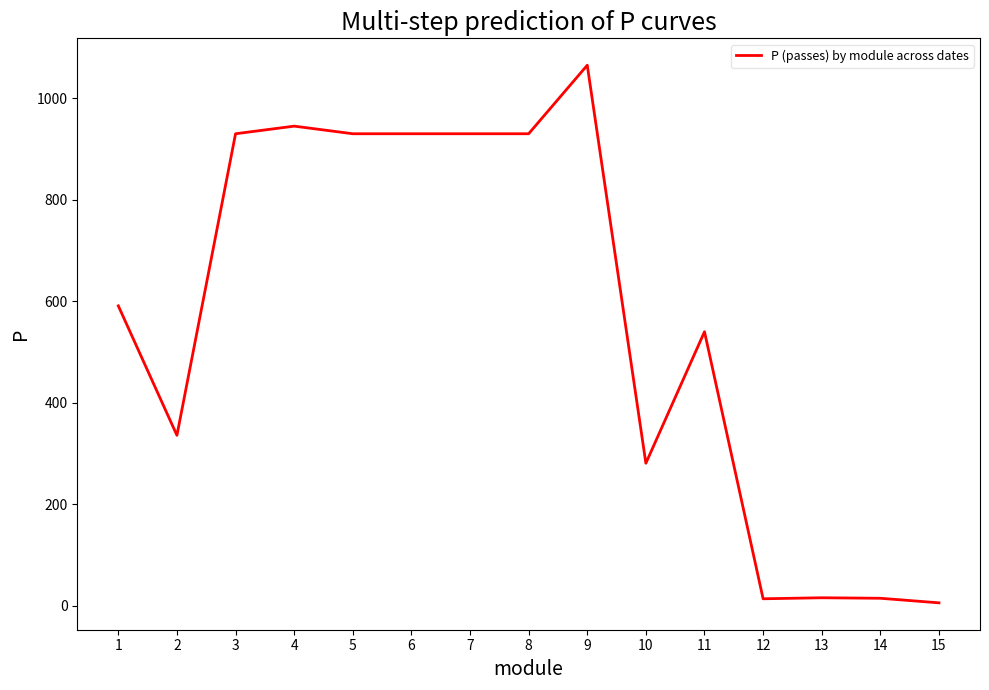

The value at 8 is 930. True or false?

True